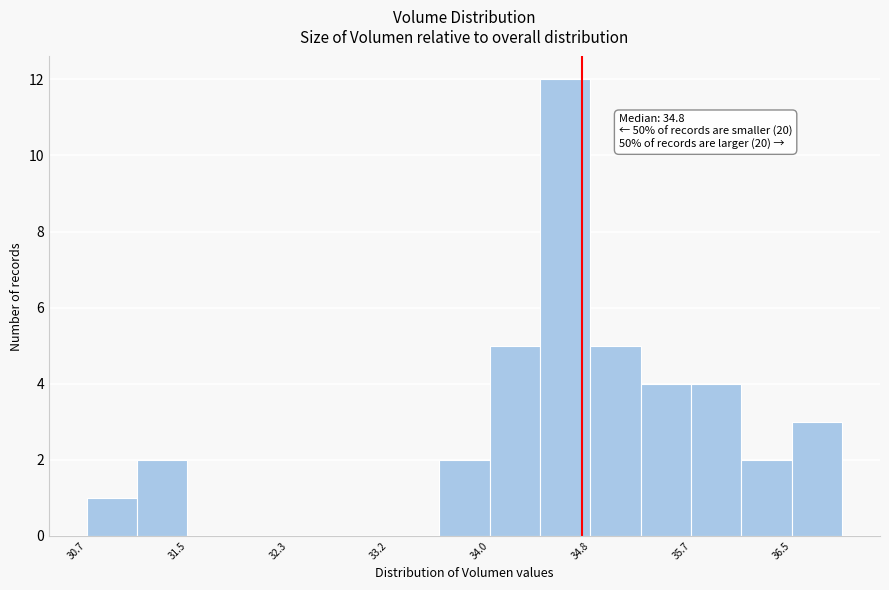

Over which range of the x-axis is the bar tallest?

34.4 to 34.8